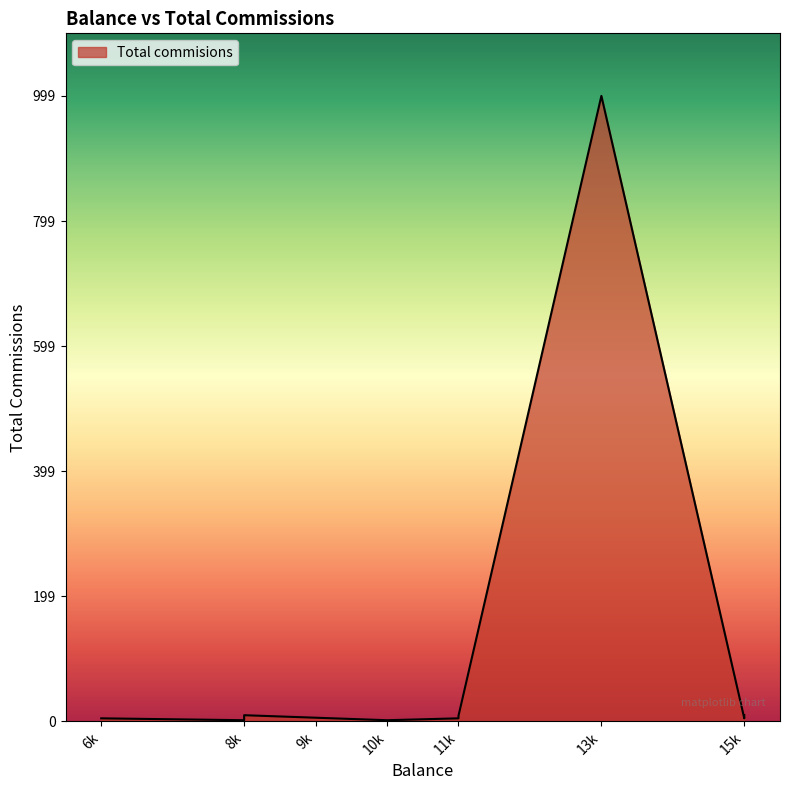

How many points are higher than both their immediate neighbors (excluding endpoints)?

2